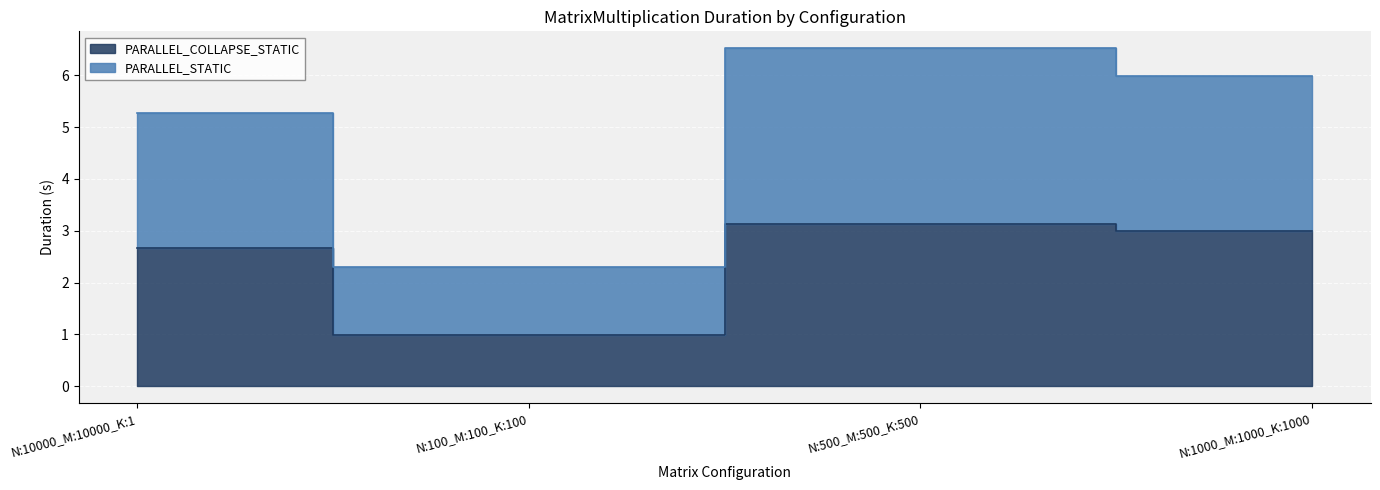

What is the label of the 3rd point from the right?

N:100_M:100_K:100